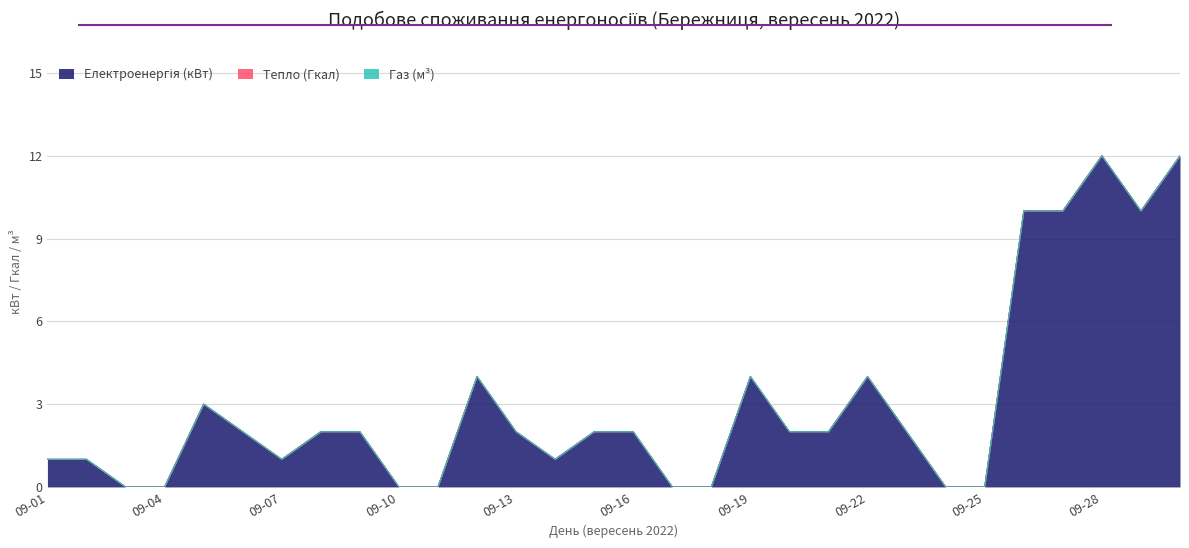

True or false: Газ (м³) has more than 1 points higher than both neighbors.

False